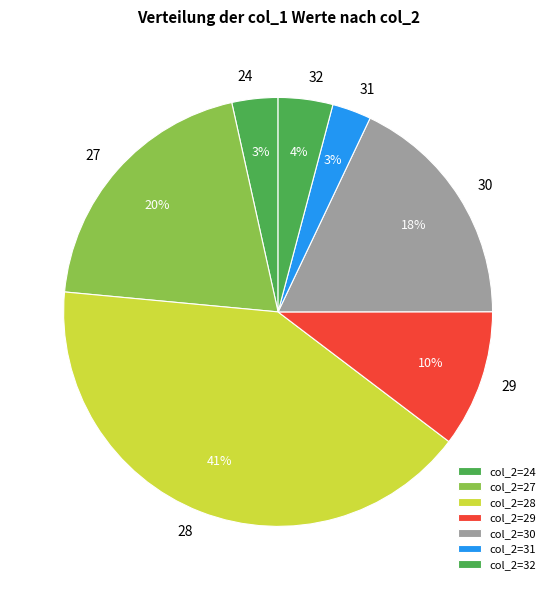

Count the number of slices in the pie.

7